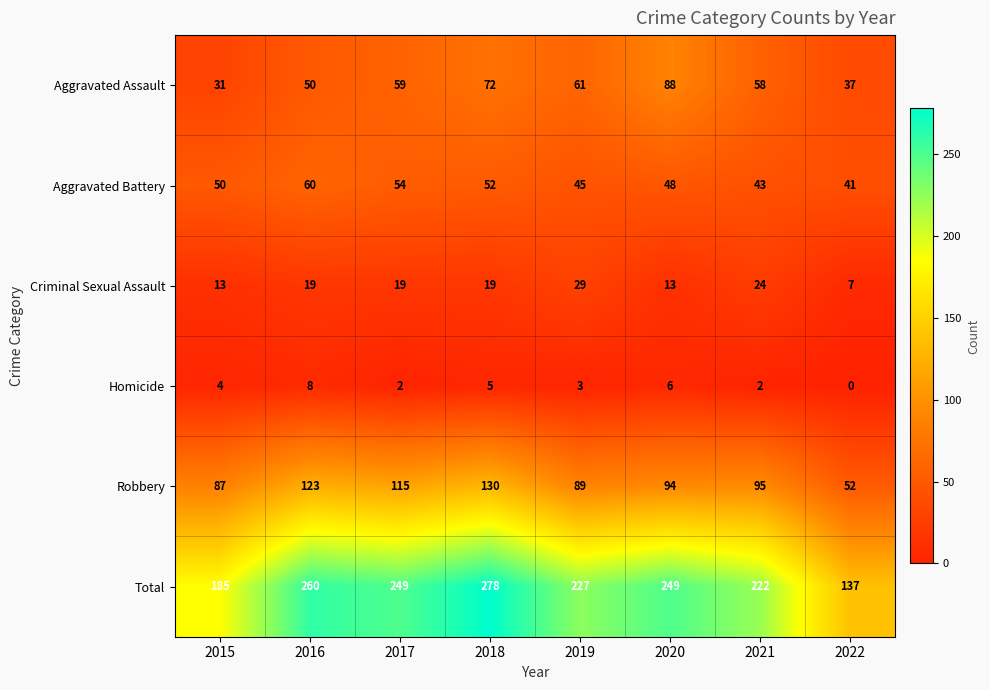

The value of Total at 2019 is 382. True or false?

False